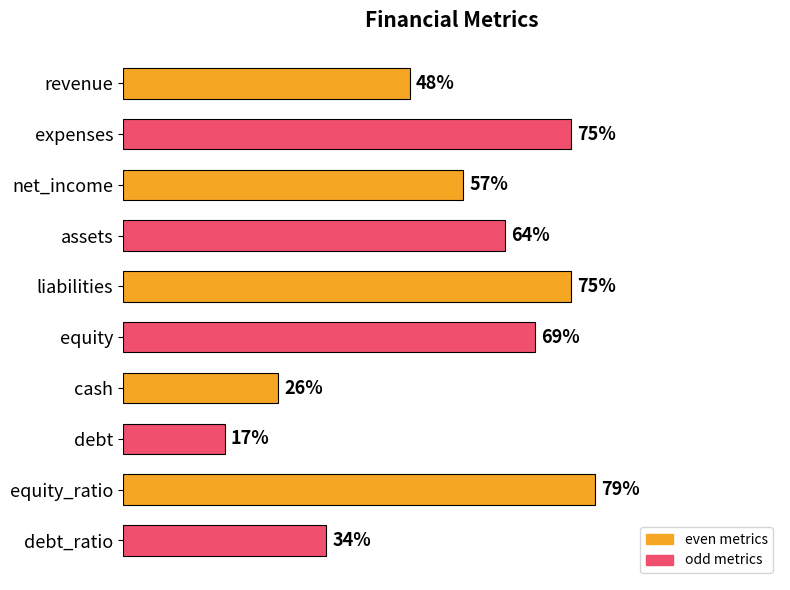

What is the label of the 9th bar from the top?

equity_ratio